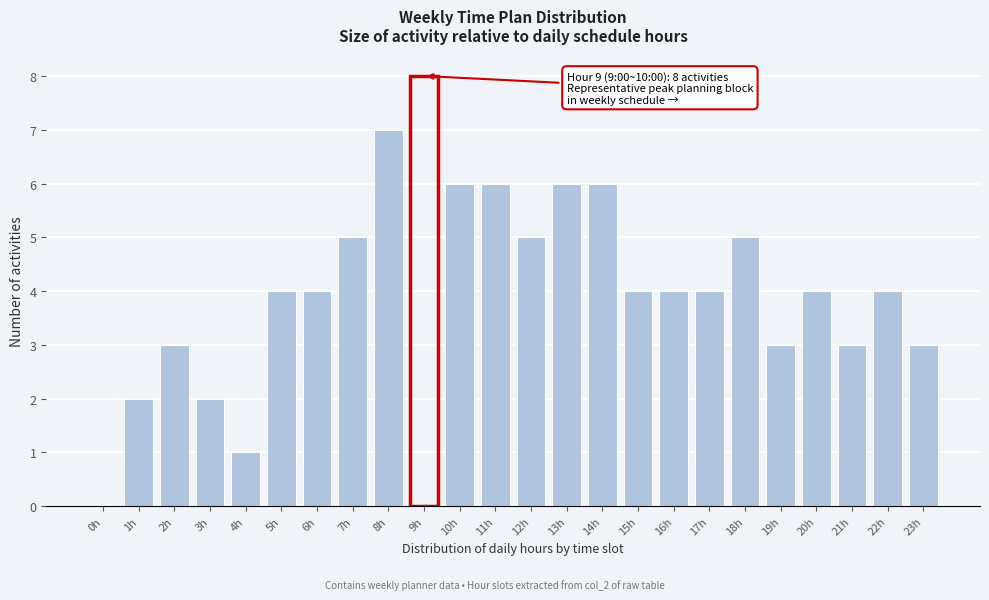

Reading left to right, extract all data points from this chart.

0h=0	1h=2	2h=3	3h=2	4h=1	5h=4	6h=4	7h=5	8h=7	9h=8	10h=6	11h=6	12h=5	13h=6	14h=6	15h=4	16h=4	17h=4	18h=5	19h=3	20h=4	21h=3	22h=4	23h=3